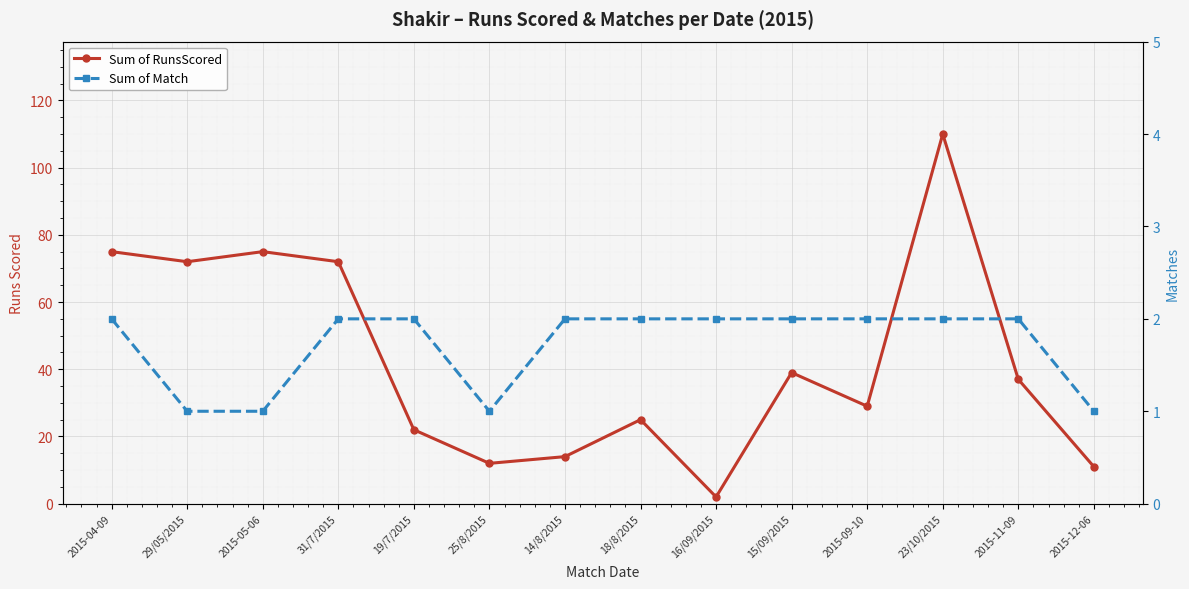

What is the sum of the Sum of RunsScored values at 18/8/2015 and 29/05/2015?

97